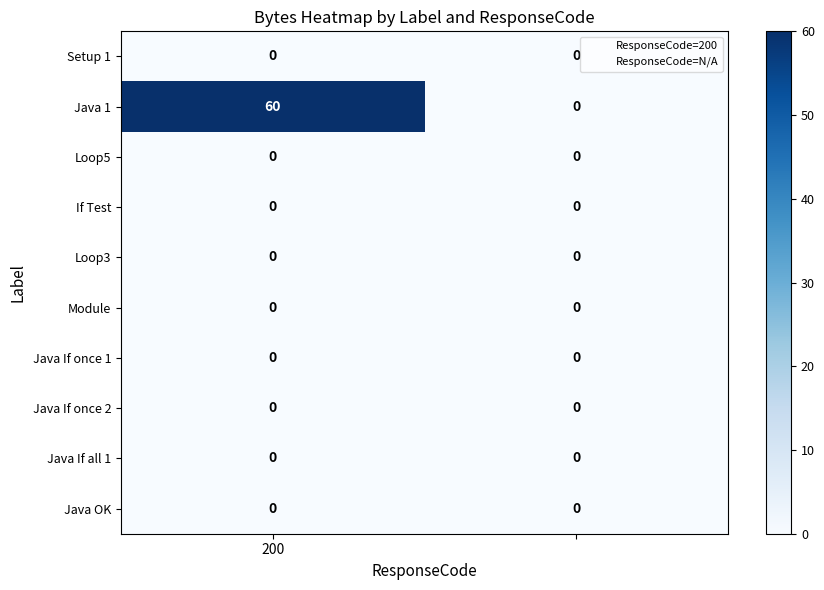

Which series has the largest total across all categories?

Java 1